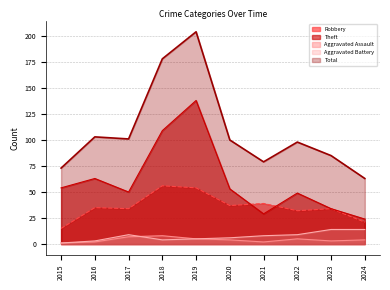

Rank the categories by Aggravated Assault value from highest to lowest.

2018, 2017, 2019, 2022, 2020, 2024, 2023, 2016, 2021, 2015